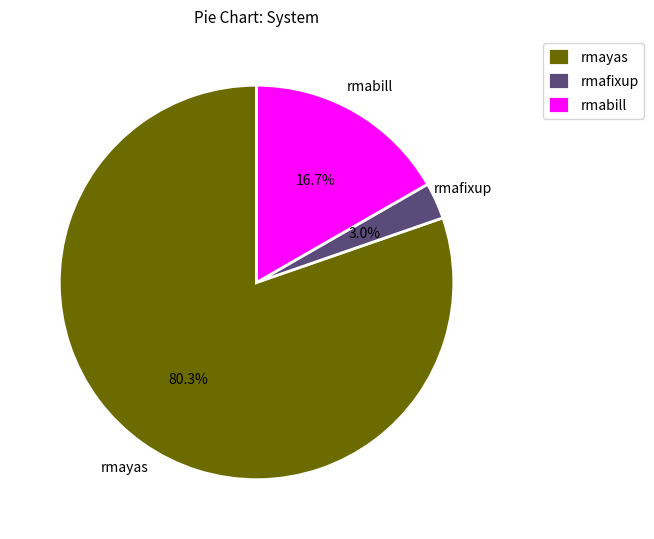

How many segments does this pie chart have?

3